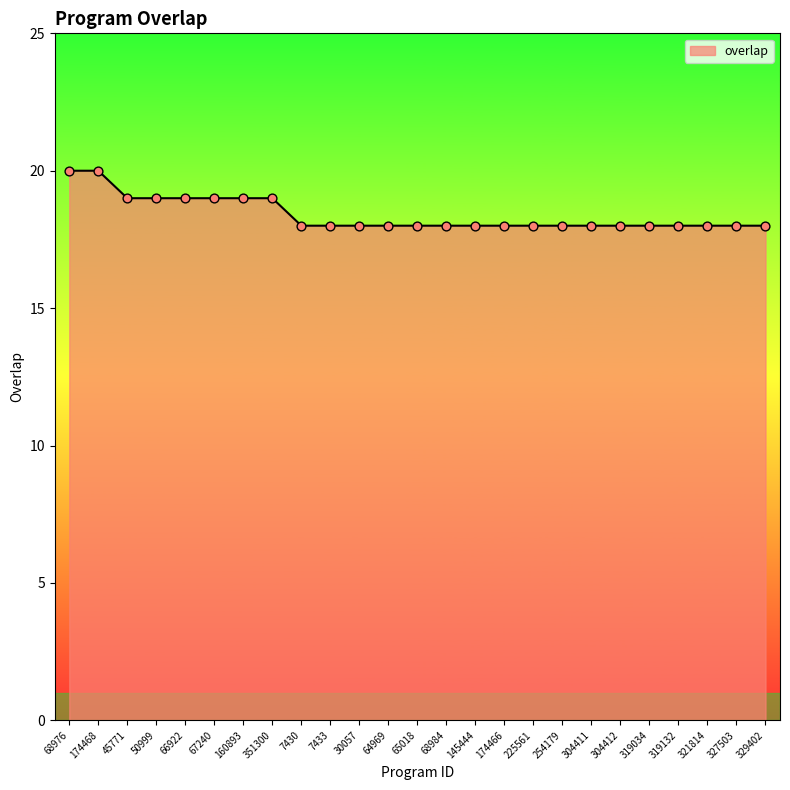

Which has a higher value, 160893 or 145444?

160893